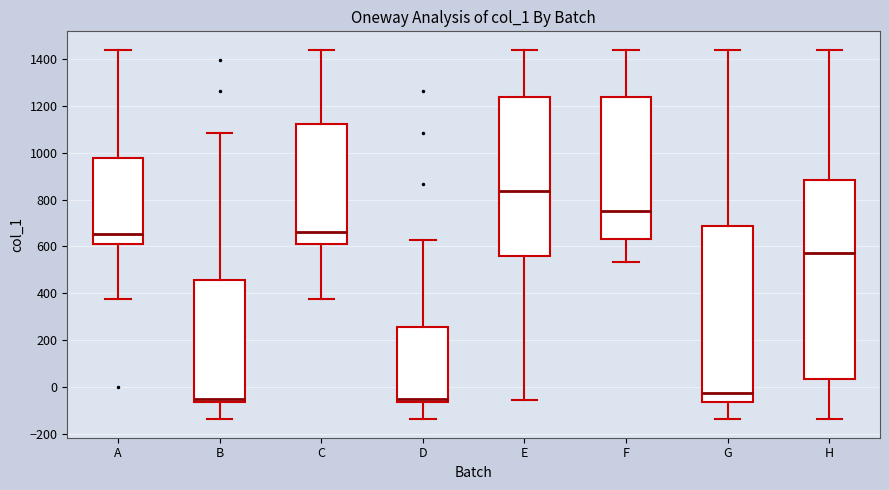

Which box is the tallest, from its lower edge to its upper edge?

H